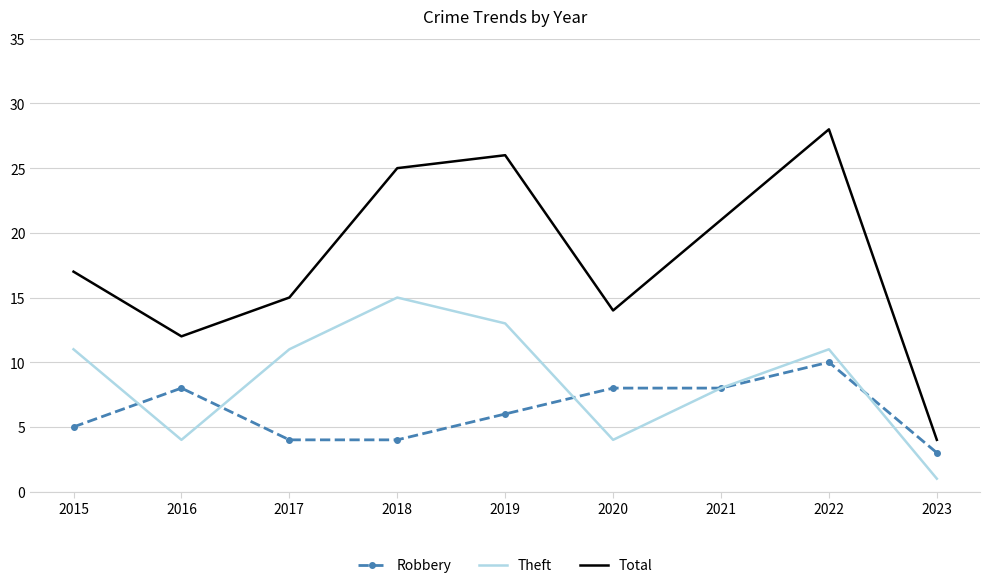

Rank the categories by Total value from lowest to highest.

2023, 2016, 2020, 2017, 2015, 2021, 2018, 2019, 2022